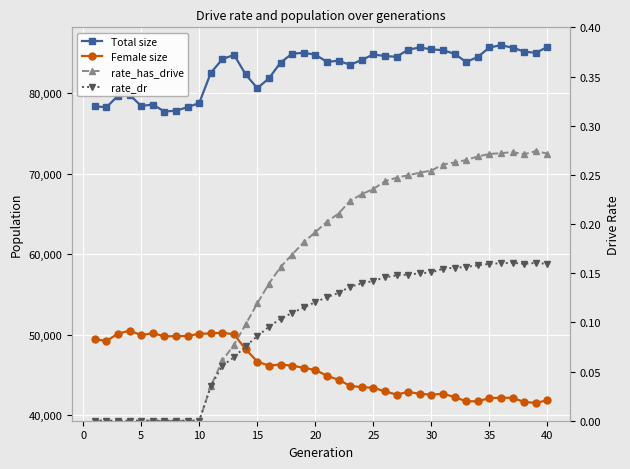

True or false: Total size and rate_has_drive cross at least once.

False